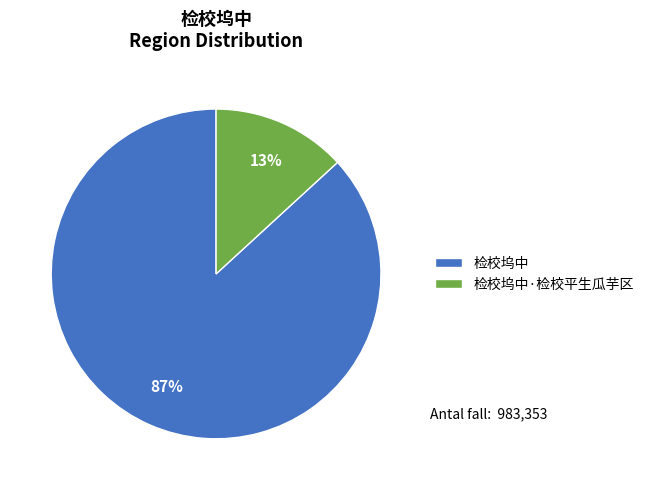

Which has a higher value, 检校坞中 or 检校坞中·检校平生瓜芋区?

检校坞中